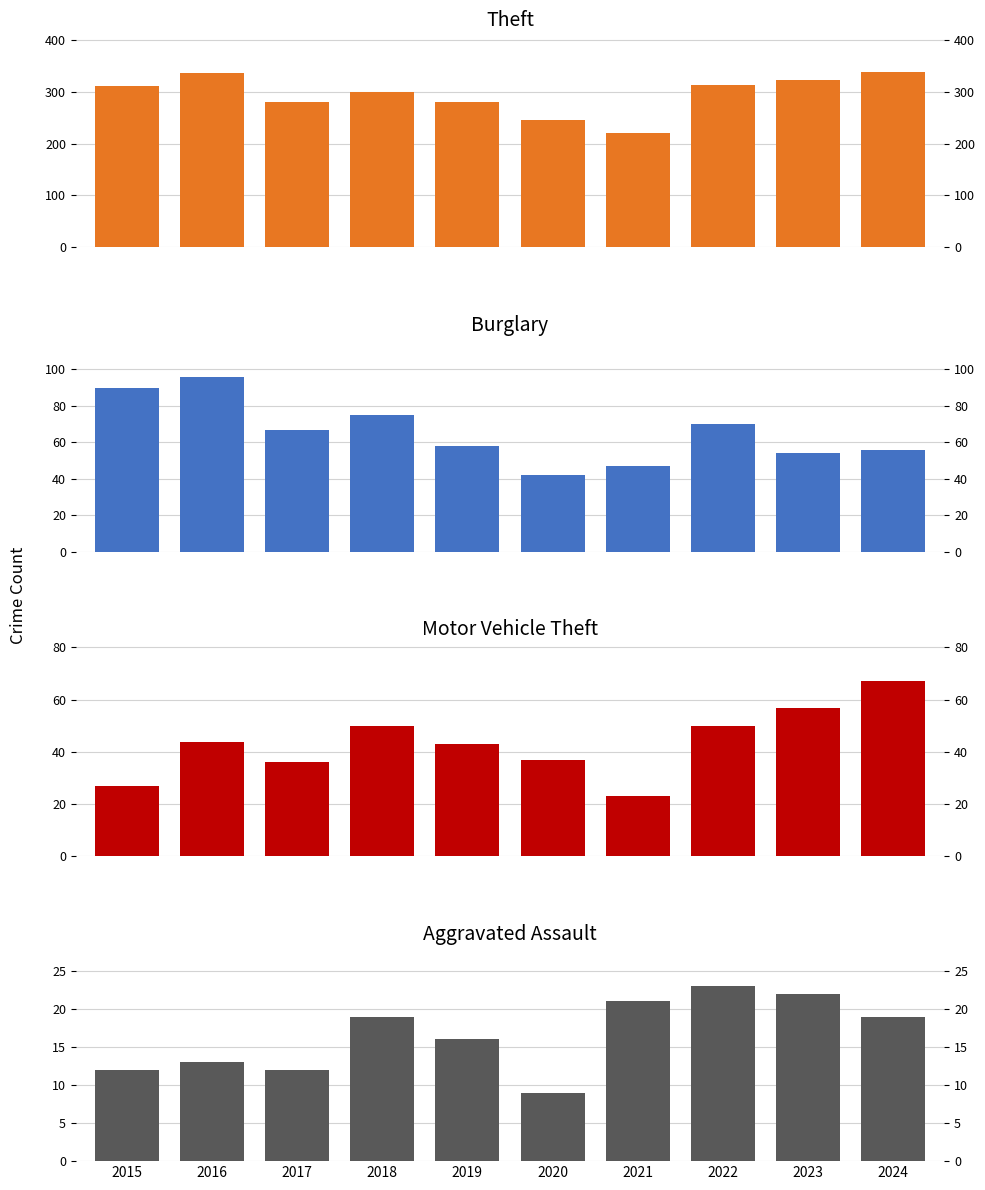

At which label does Burglary reach its minimum?

2020